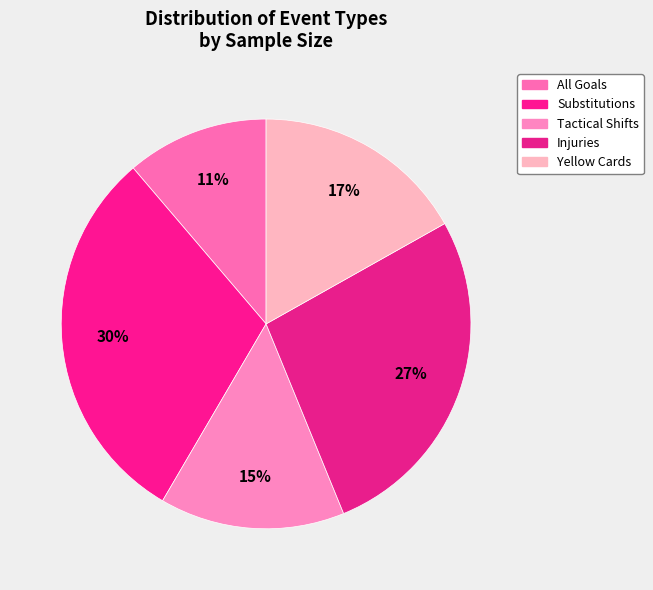

How many slices are in this pie chart?

5